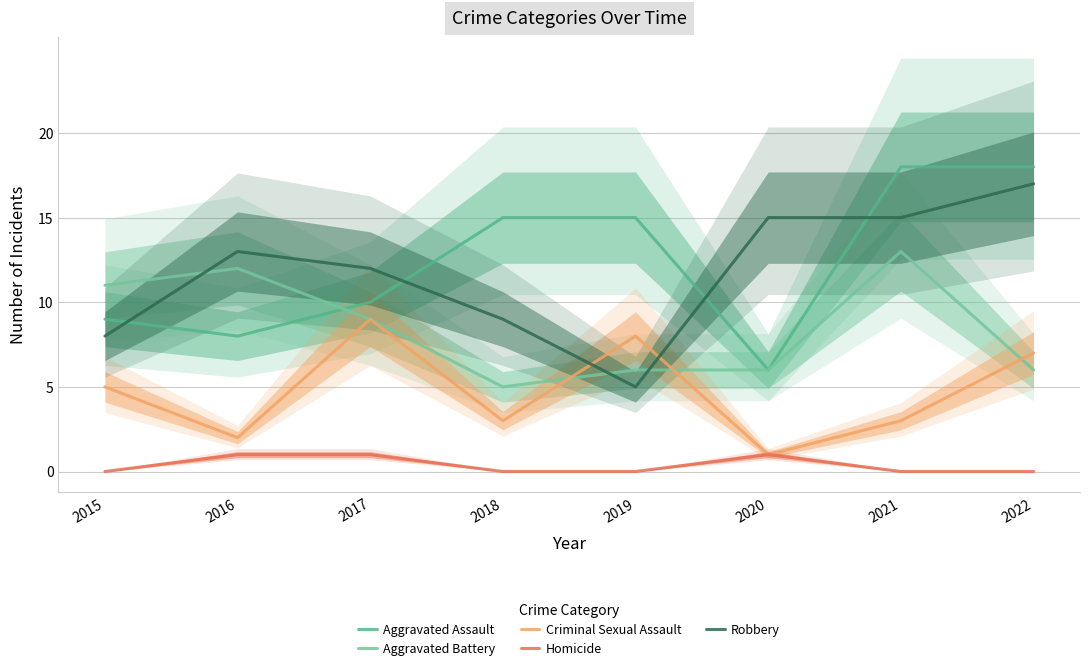

Rank the series at 2015 from highest to lowest value.

Aggravated Battery, Aggravated Assault, Robbery, Criminal Sexual Assault, Homicide